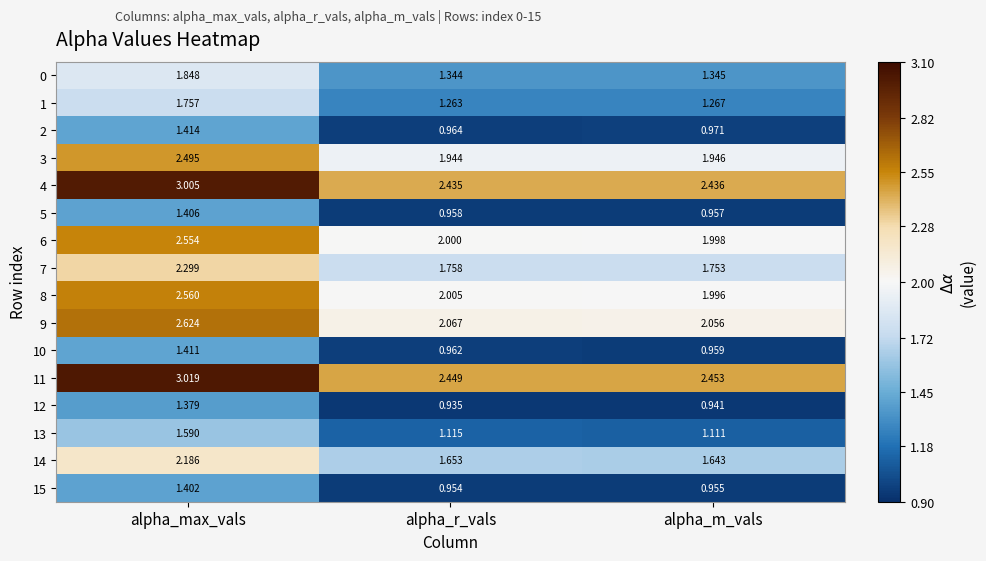

List the series in order of their peak value, highest first.

11, 4, 9, 8, 6, 3, 7, 14, 0, 1, 13, 2, 10, 5, 15, 12